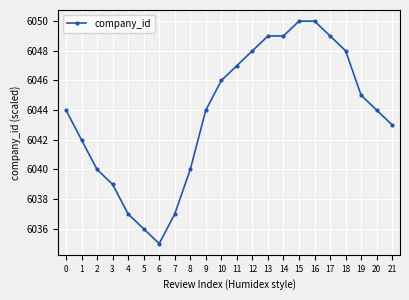

Does the chart have visible grid lines?

Yes